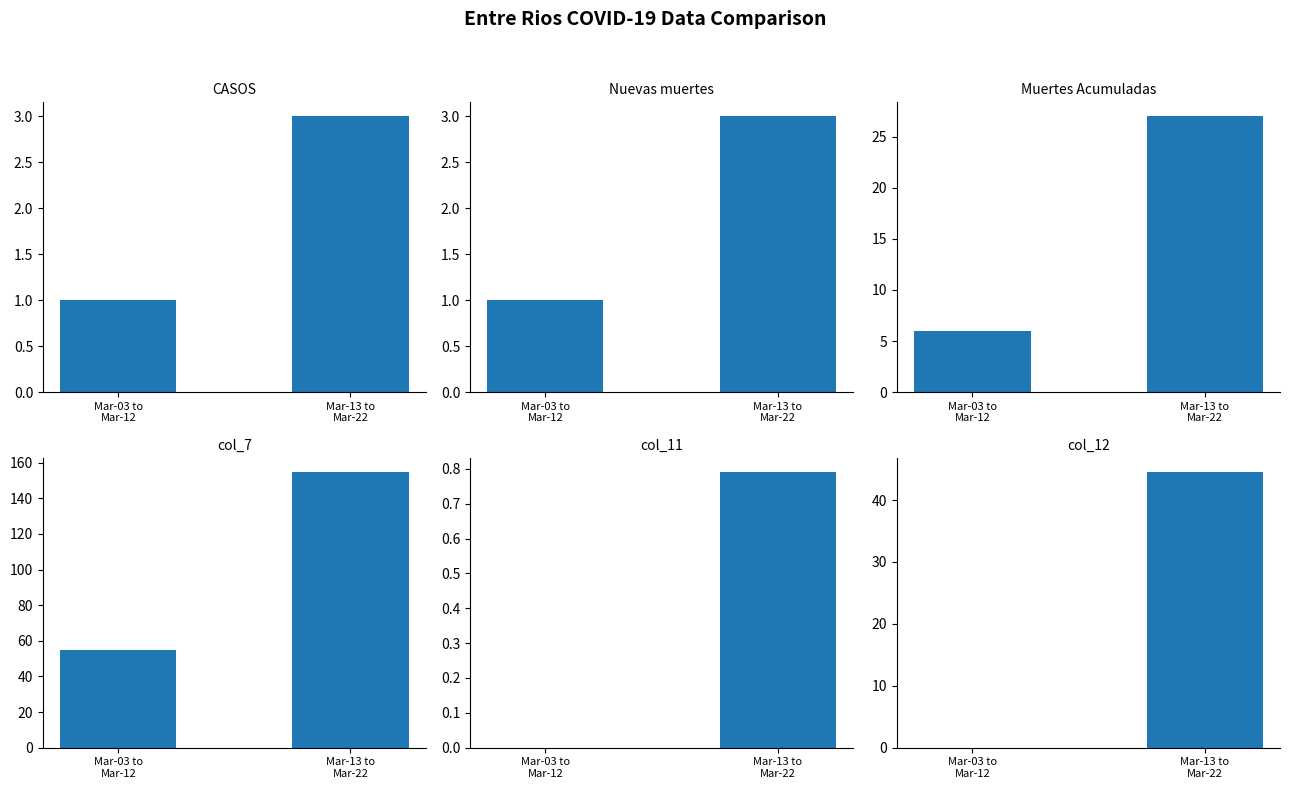

Reading left to right, extract all data points from this chart.

CASOS: Mar-03 to
Mar-12=1.0	Mar-13 to
Mar-22=3.0
Nuevas muertes: Mar-03 to
Mar-12=1.0	Mar-13 to
Mar-22=3.0
Muertes Acumuladas: Mar-03 to
Mar-12=6.0	Mar-13 to
Mar-22=27.0
col_7: Mar-03 to
Mar-12=55.0	Mar-13 to
Mar-22=155.0
col_11: Mar-03 to
Mar-12=0.0	Mar-13 to
Mar-22=0.8
col_12: Mar-03 to
Mar-12=0.0	Mar-13 to
Mar-22=44.6